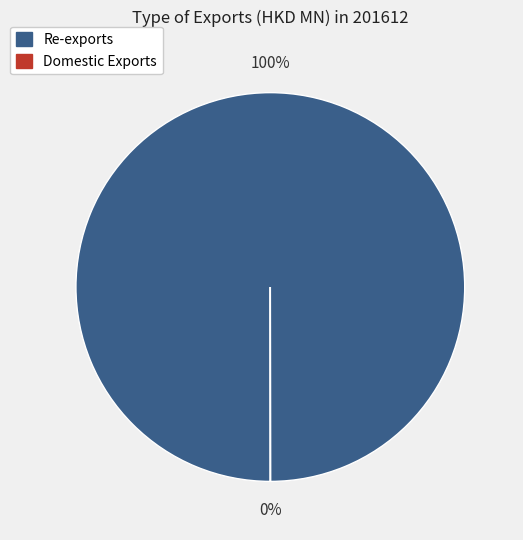

Is there a majority slice in this chart?

Yes